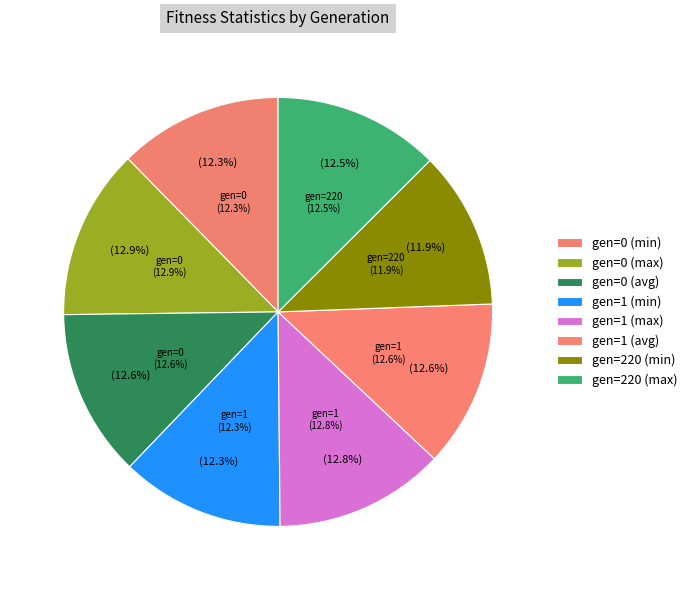

Which category has the biggest portion of the pie?

gen=0 (max)